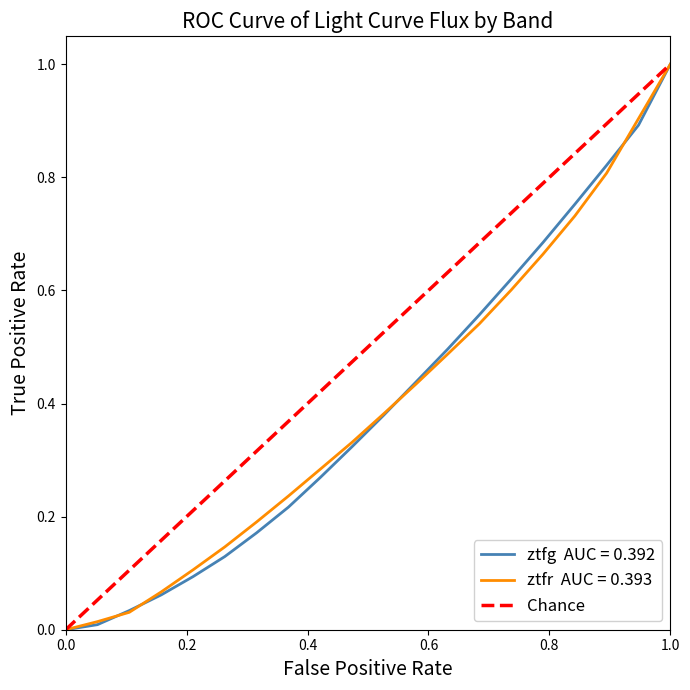

Does the chart have visible grid lines?

No